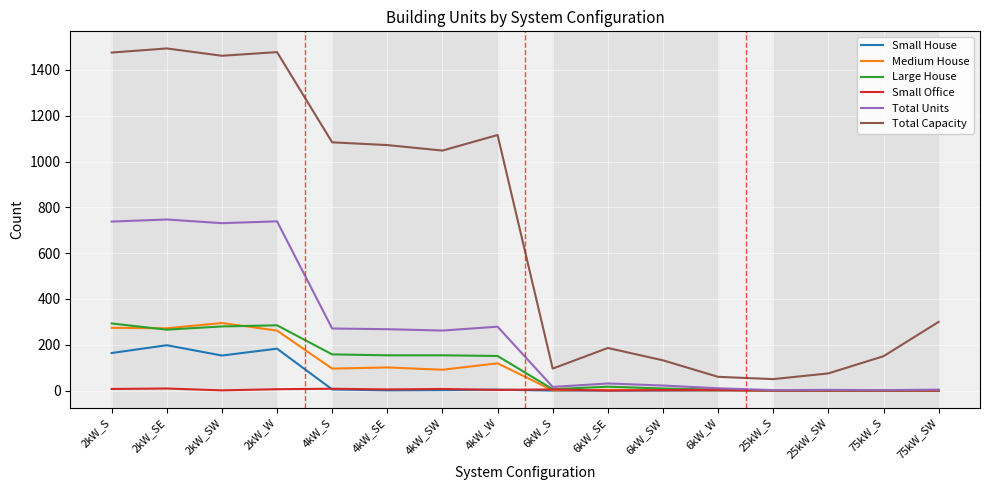

What is the maximum value shown in the chart?

1494